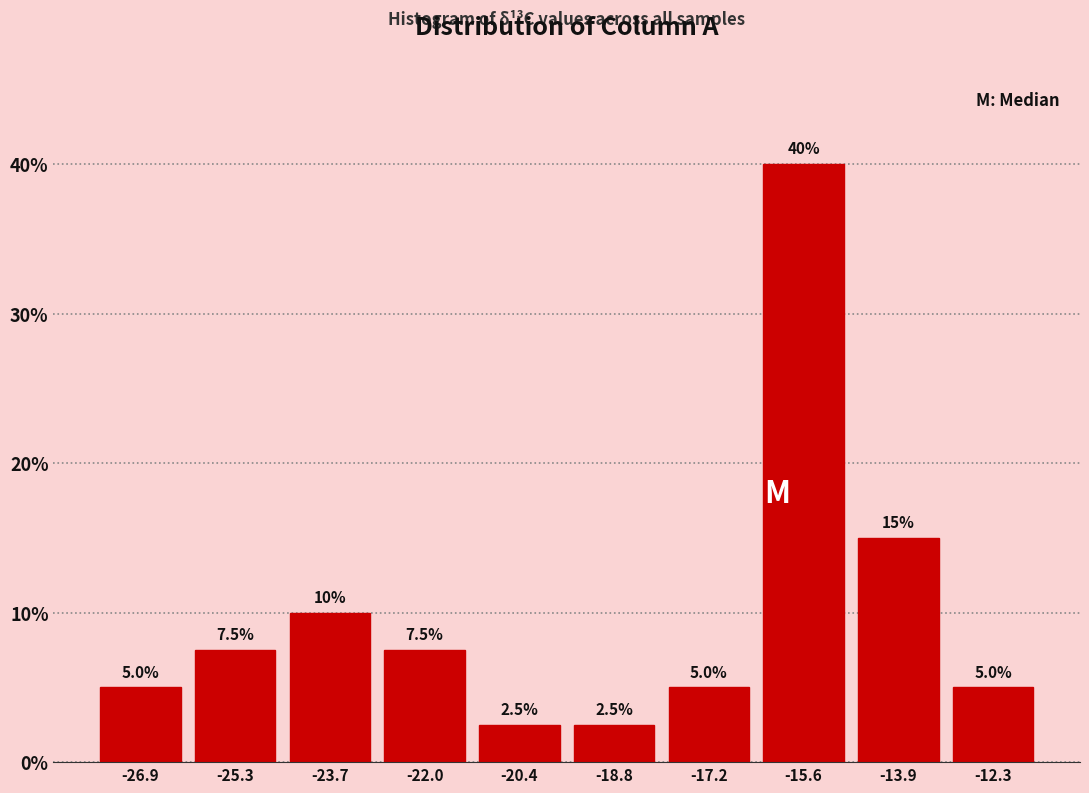

How tall is the bar that spans -24.4 to -22.8 on the x-axis? The bar edges are not printed on the chart, so give them approximately, as read against the axis.

10.0